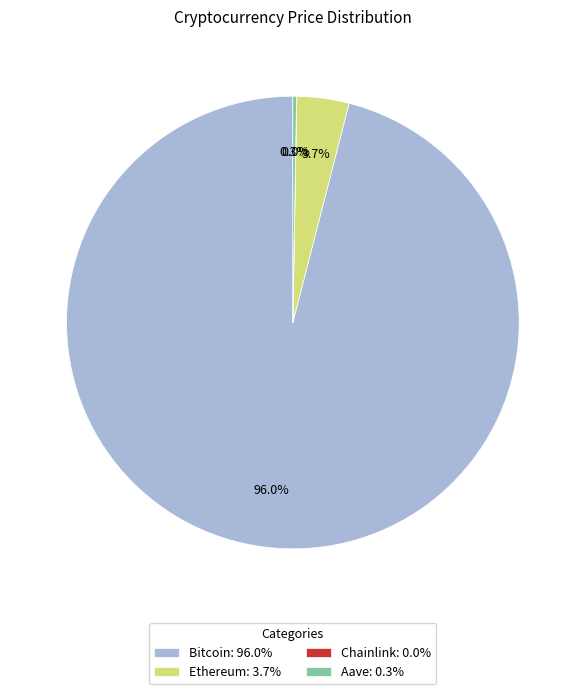

What percentage do Bitcoin and Ethereum together represent?

99.7%